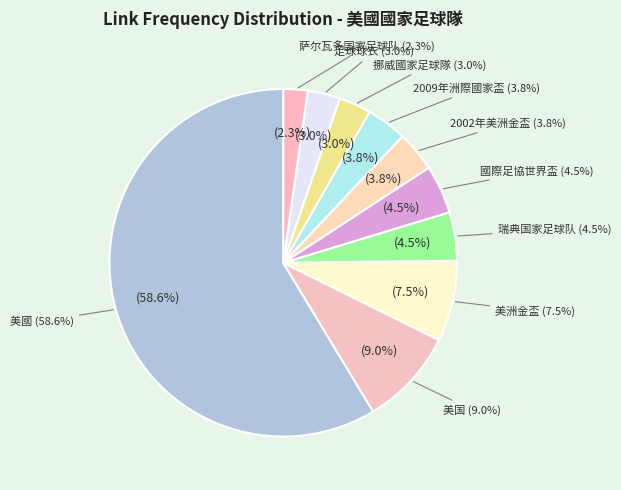

Which slice is the largest?

美國